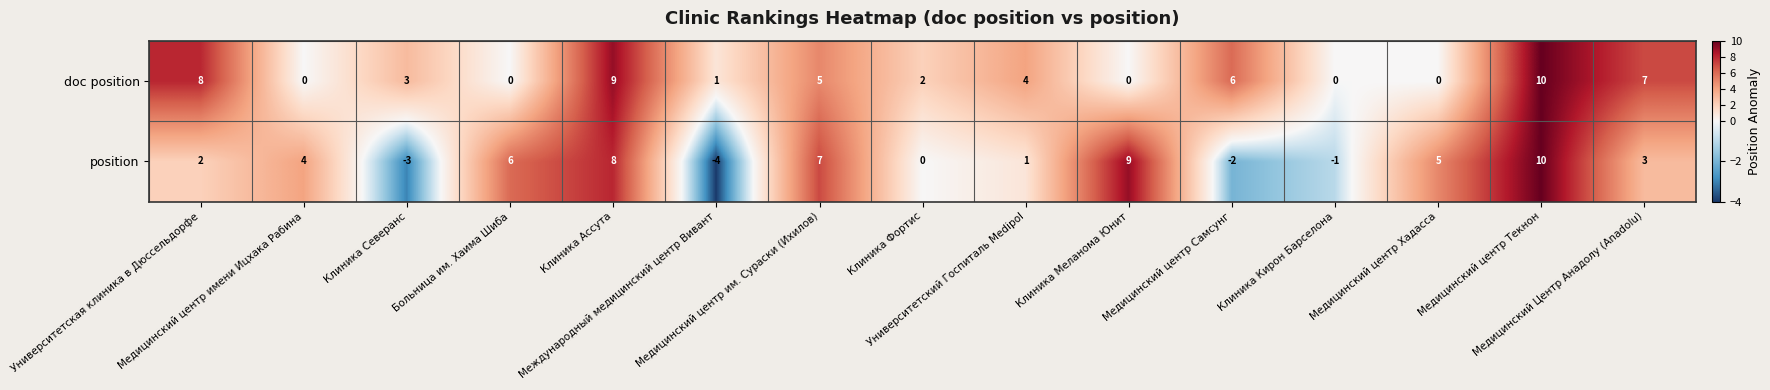

At Университетский Госпиталь Medipol, list the series in order from largest to smallest.

doc position, position